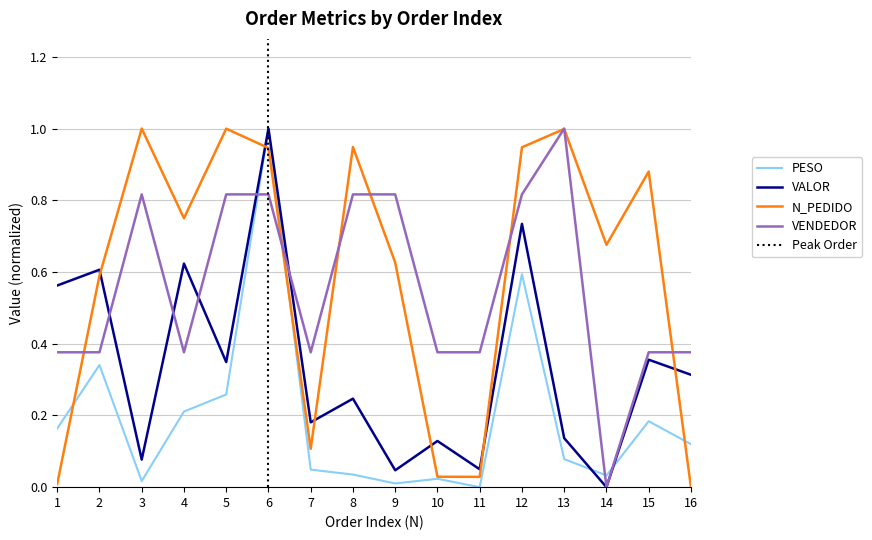

What is the sum of the N_PEDIDO values at 9 and 6?

1.6